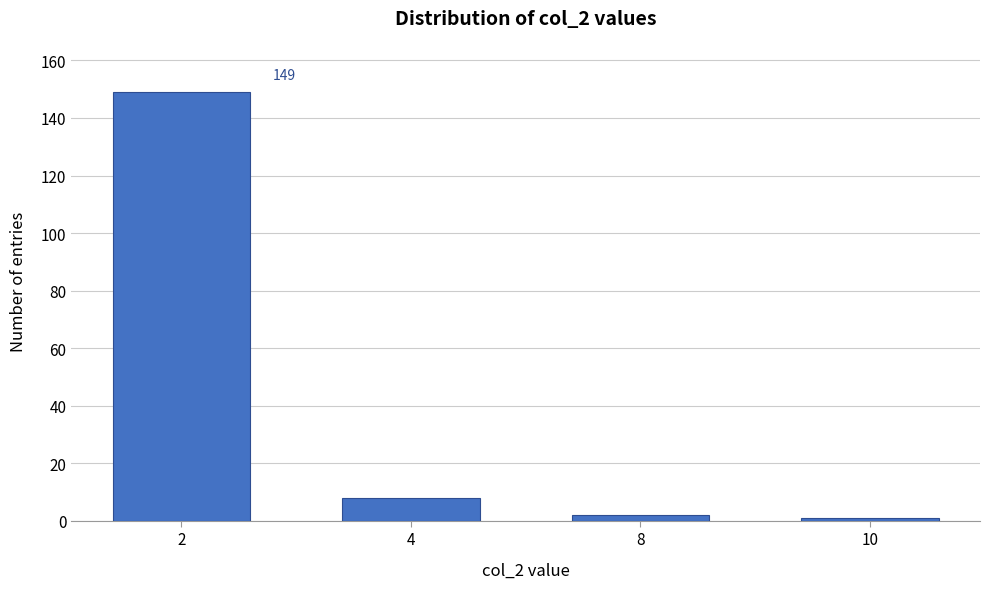

Reading left to right, list all the values displayed in this chart.

149	8	2	1